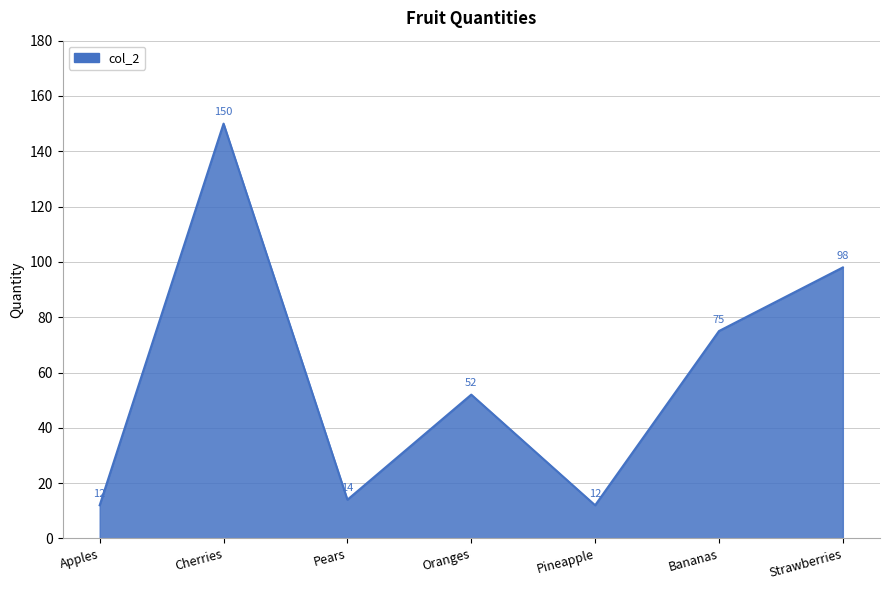

Does the chart have visible grid lines?

Yes